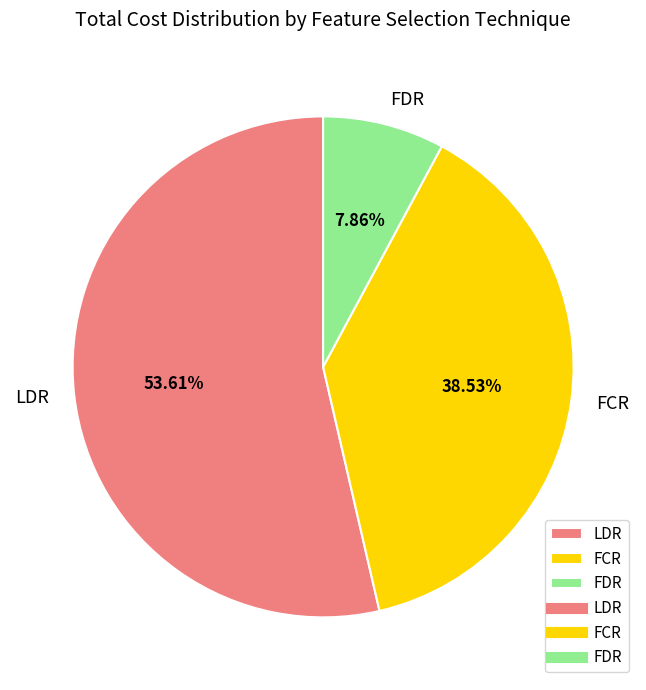

Rank the categories by value from lowest to highest.

FDR, FCR, LDR